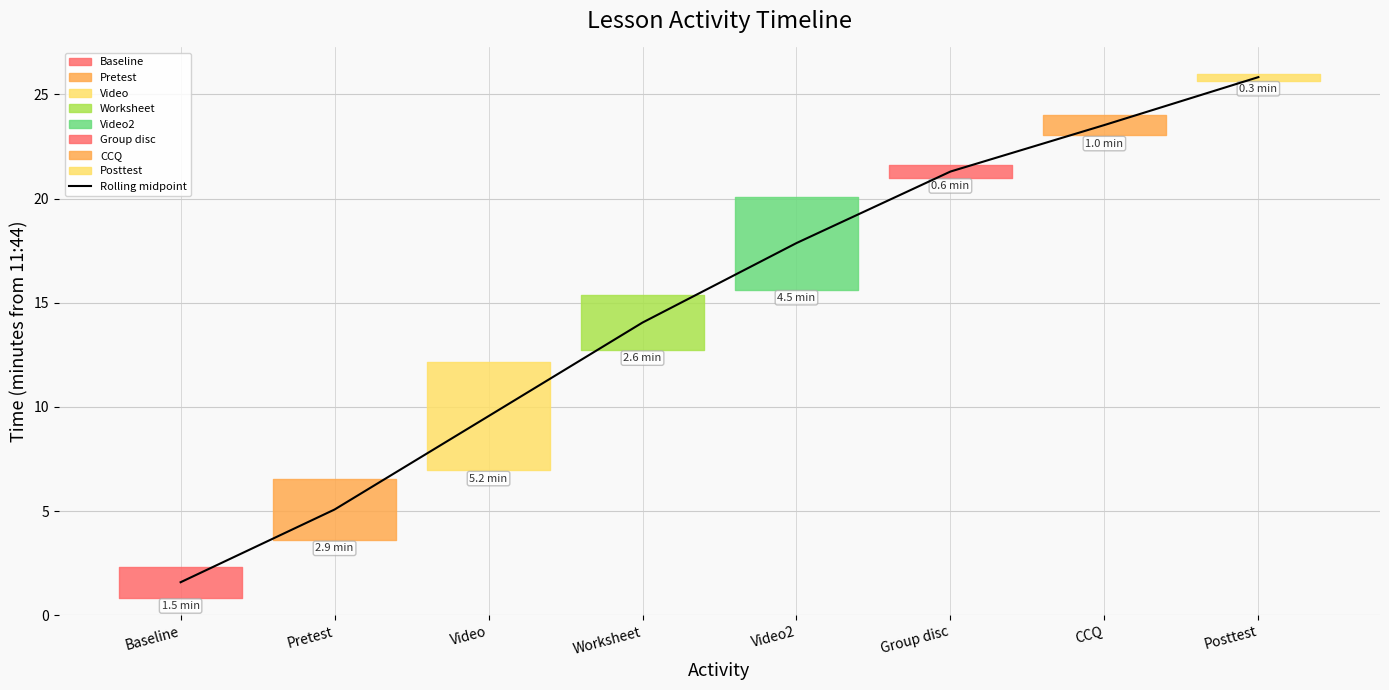

What is the change in value from Group disc to CCQ?

+2.2